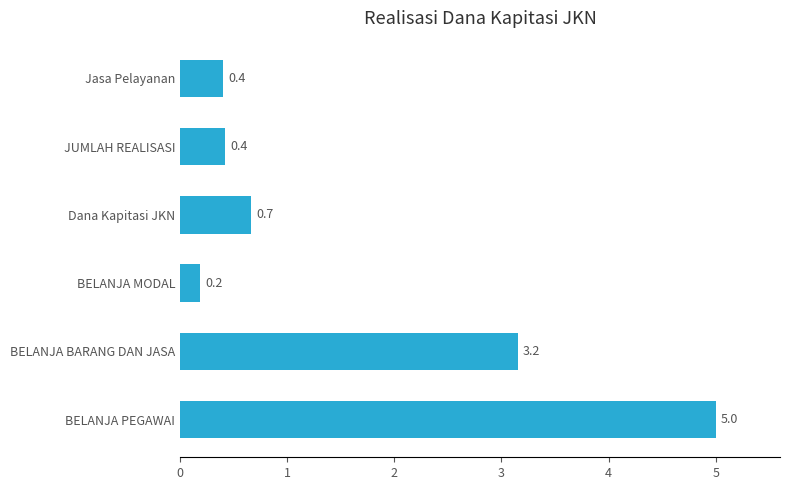

What is the approximate value at Jasa Pelayanan?

0.4